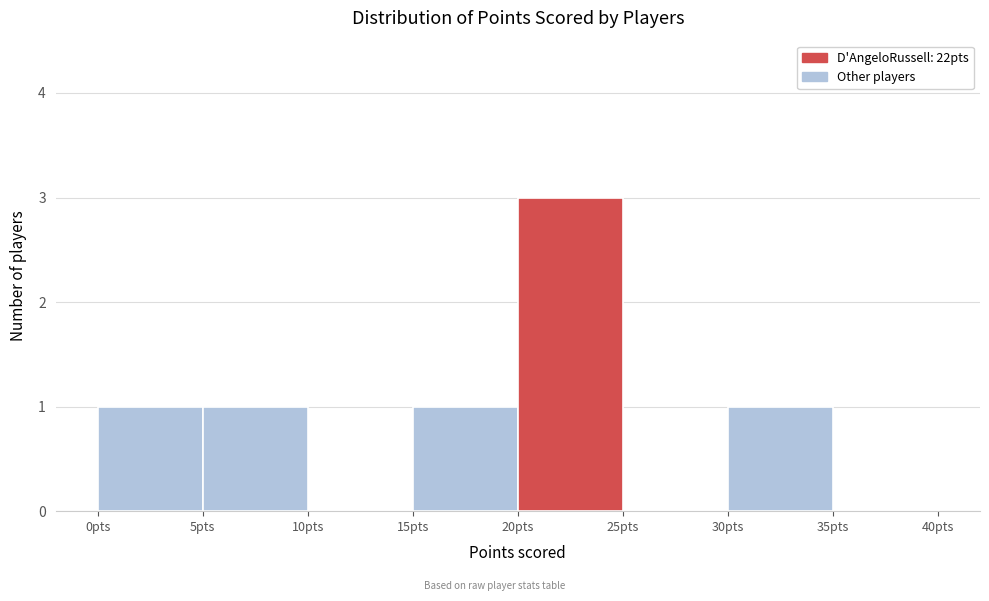

Reading left to right, transcribe this chart: for each bar, give the range it covers on the x-axis and its height. The values are not printed on the chart, so give them approximately, as read against the axis.

0 to 5: 1
5 to 10: 1
10 to 15: 0
15 to 20: 1
20 to 25: 3
25 to 30: 0
30 to 35: 1
35 to 40: 0